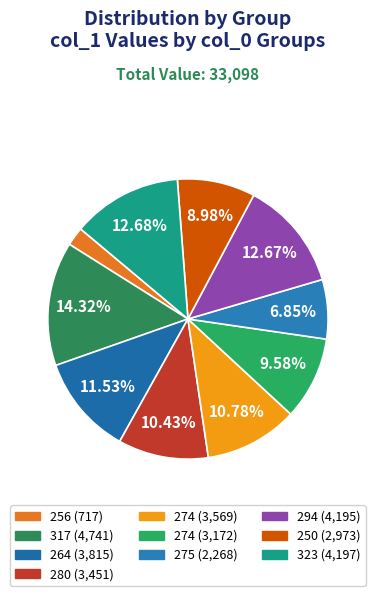

To the nearest percent, what is the average slice percentage?

10%